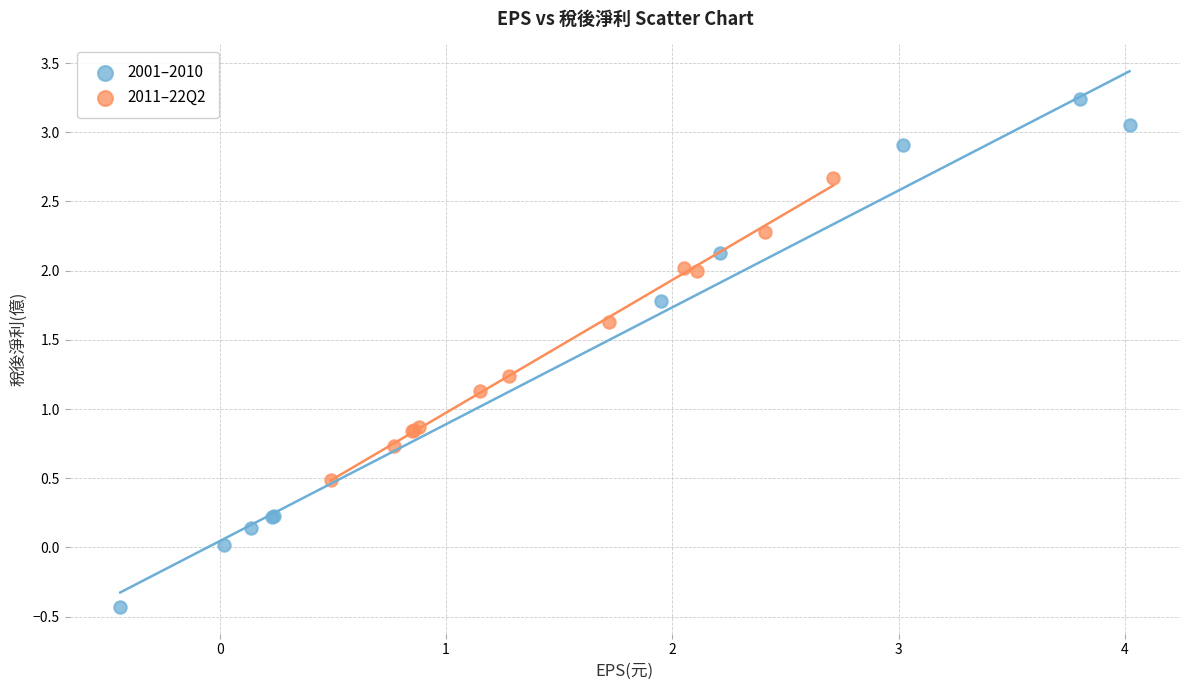

What are all the series names shown in the legend?

2001–2010, 2011–22Q2